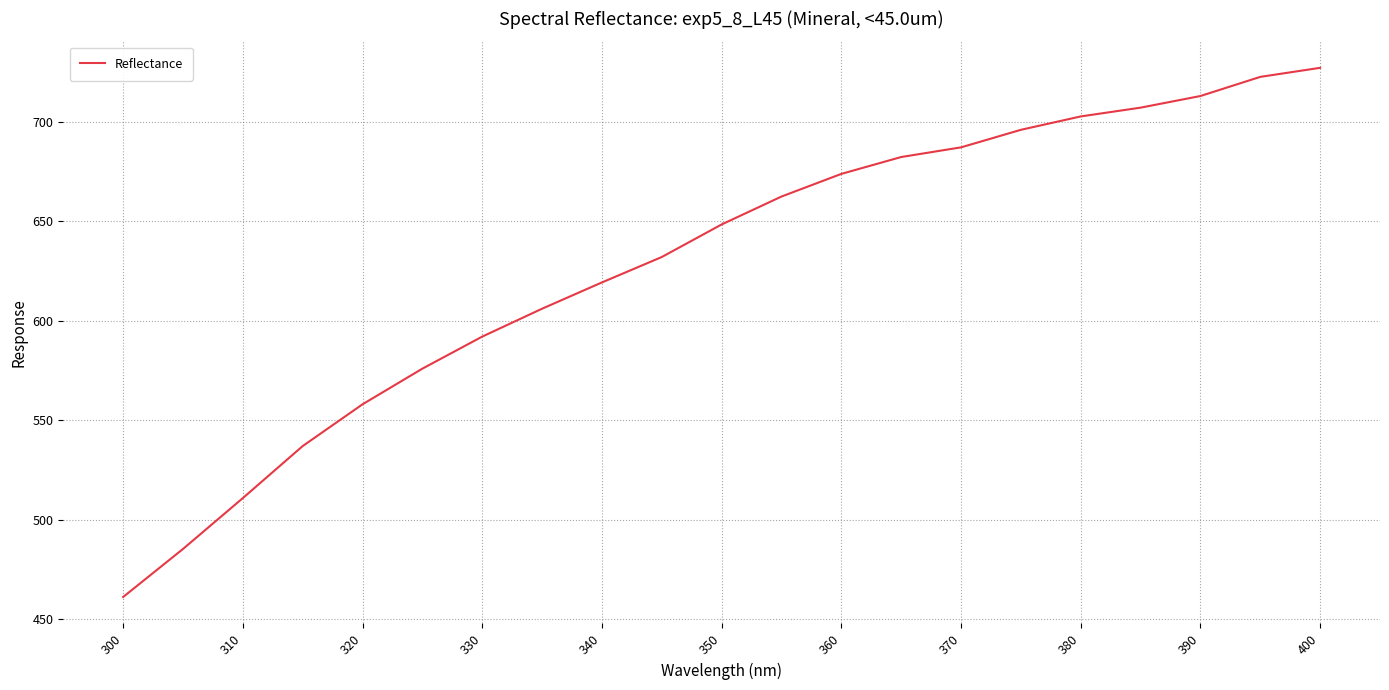

What is the greatest value displayed?

727.3